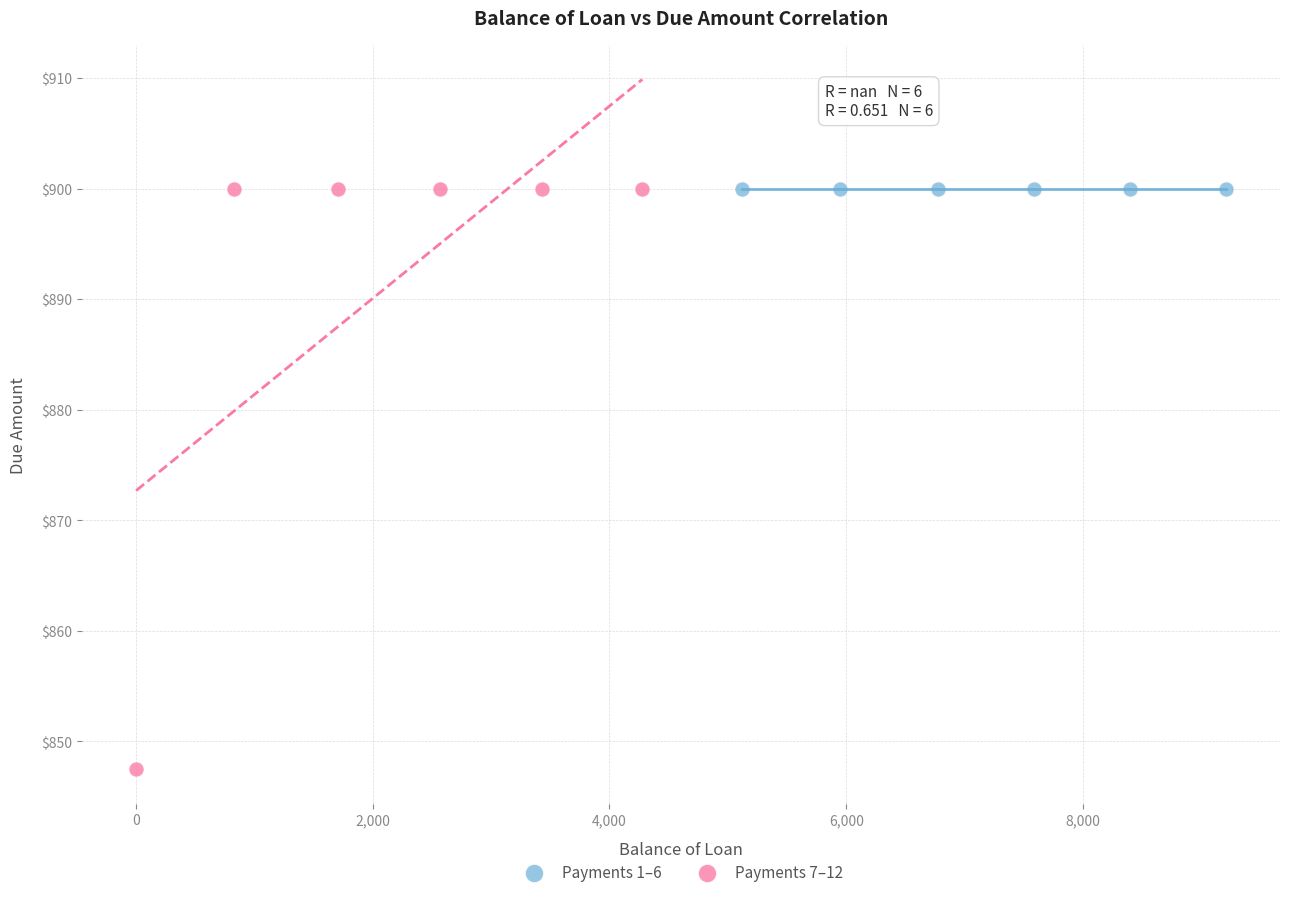

Which series reaches the minimum Y coordinate?

Payments 7–12